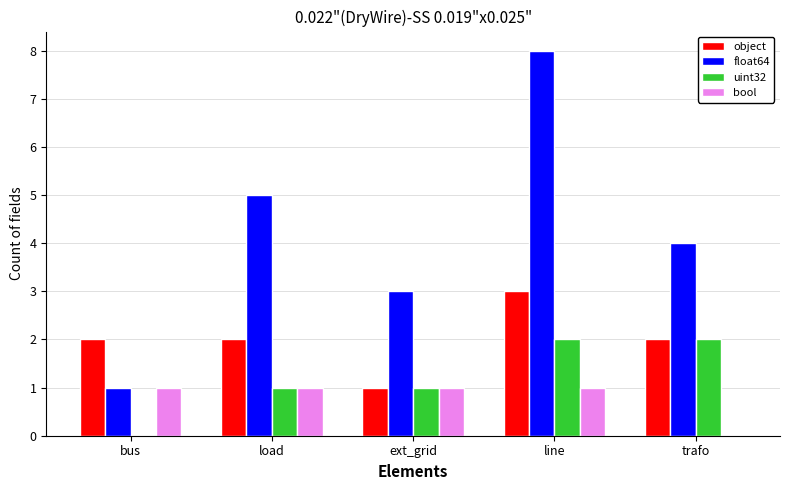

Does the chart contain stacked bars?

No